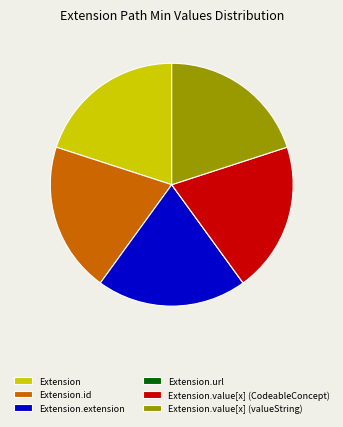

Is it true that Extension.value[x] (valueString) is 20% of the pie?

True